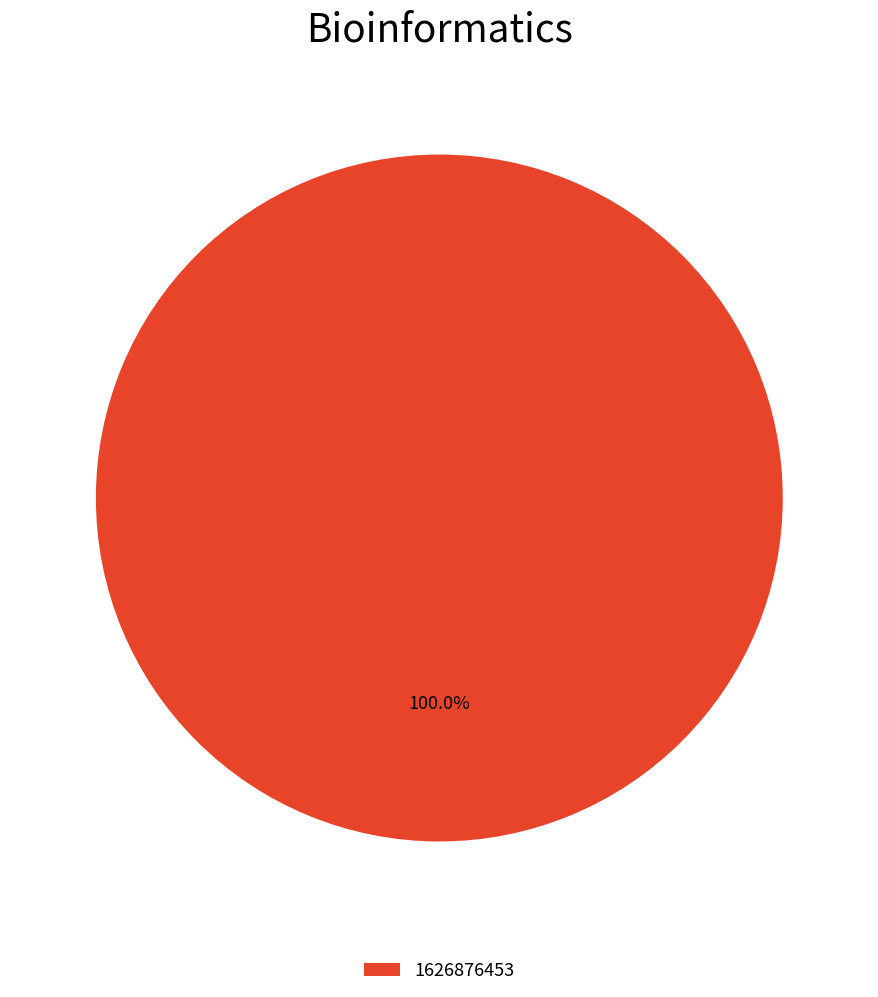

How many slices are in this pie chart?

1